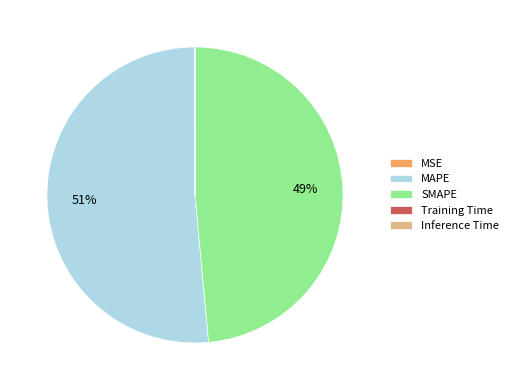

Do MAPE and SMAPE together represent more than half of the pie?

Yes